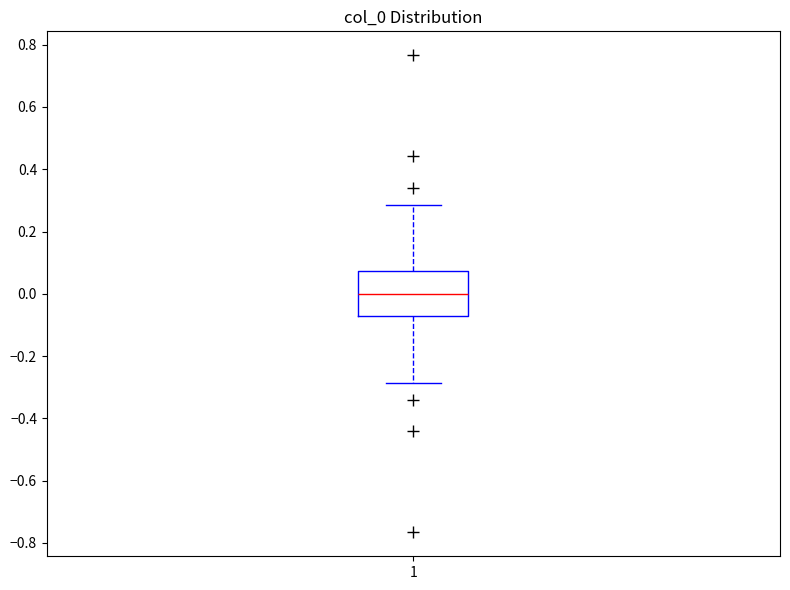

Transcribe this box plot: give where the median line is, the range the box spans, and where the two whiskers end, as read against the y-axis. The values are not printed on the chart, so give them approximately, as read against the axis.

median 0.00, box -0.08 to 0.08, whiskers -0.28 to 0.28